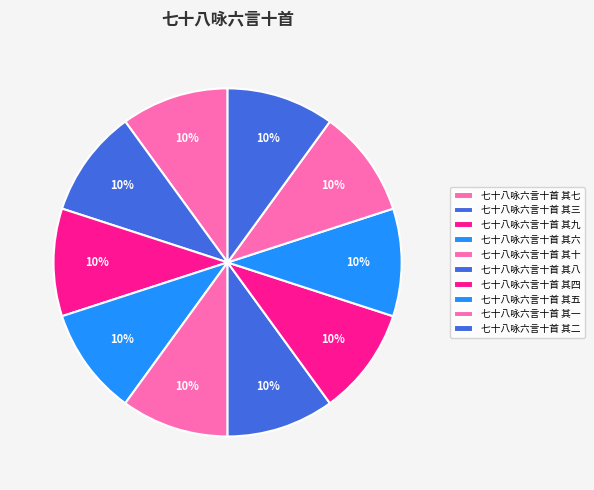

To the nearest percent, what percentage of the pie is 七十八咏六言十首 其十?

10%